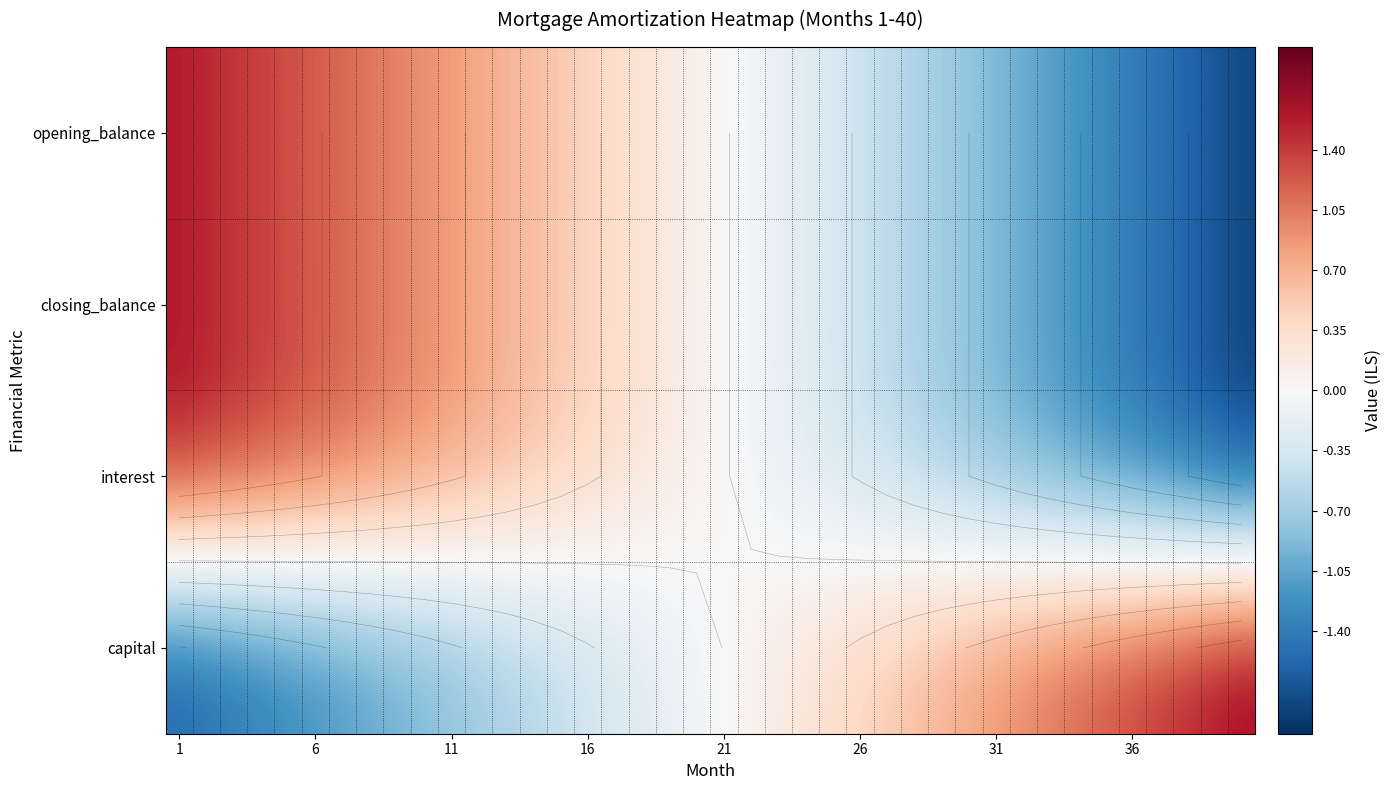

Where is opening_balance nearest to the value 0?

21